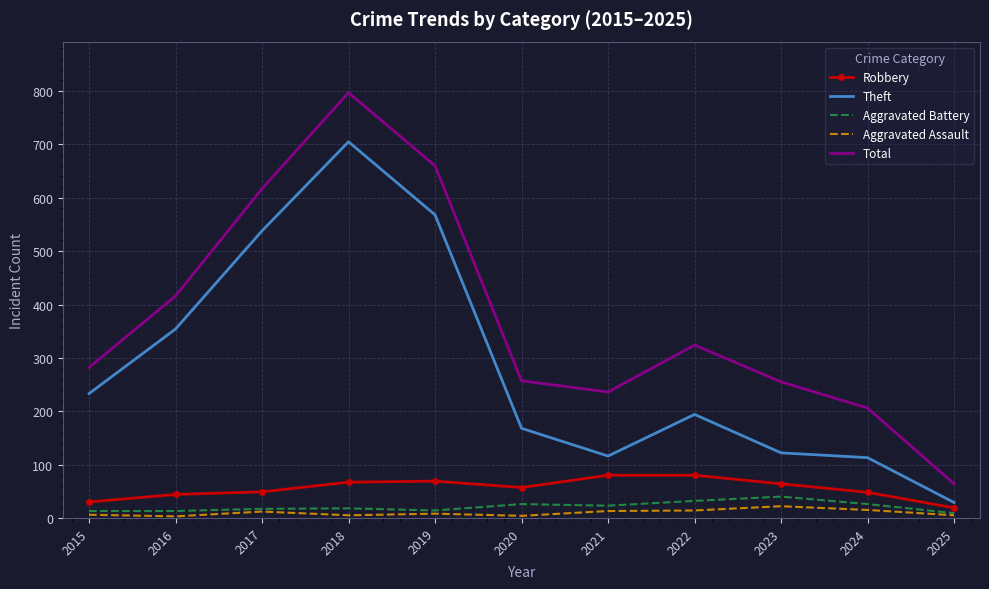

Which series has the widest spread of values?

Total